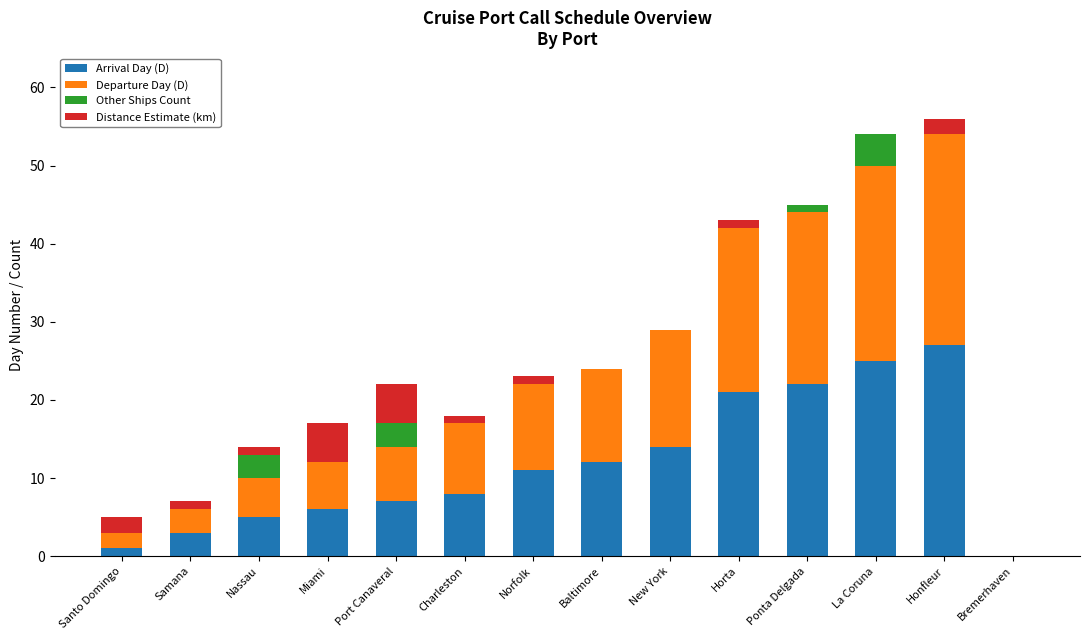

What is the sum of all Arrival Day (D) values?

162